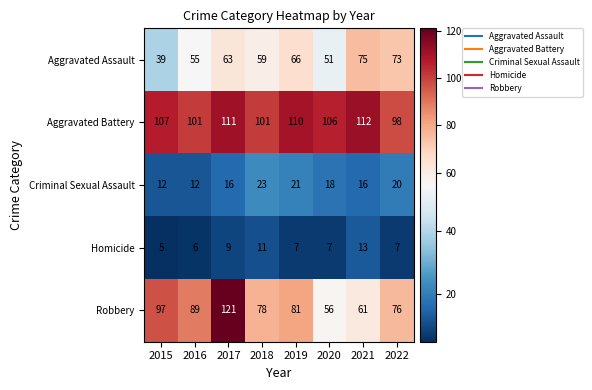

Where is Aggravated Assault nearest to the value 57?

2016